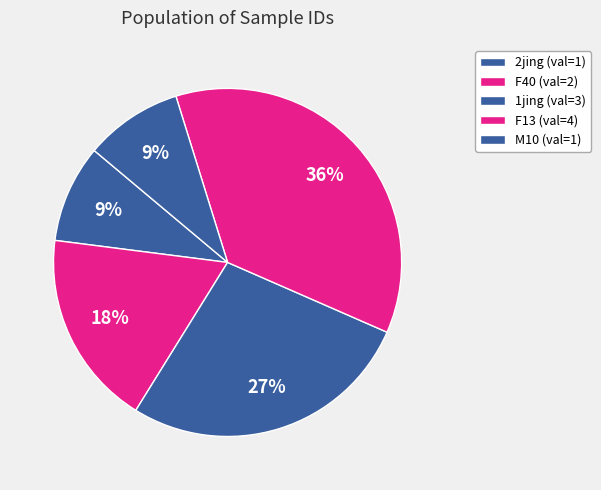

What is the smallest slice in the pie chart?

2jing